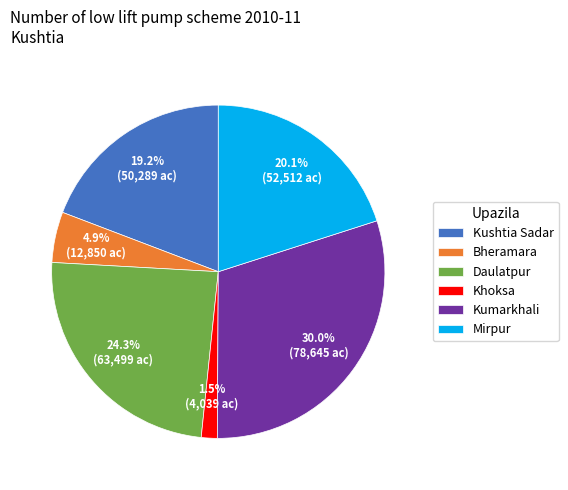

Which has a higher value, Mirpur or Kumarkhali?

Kumarkhali